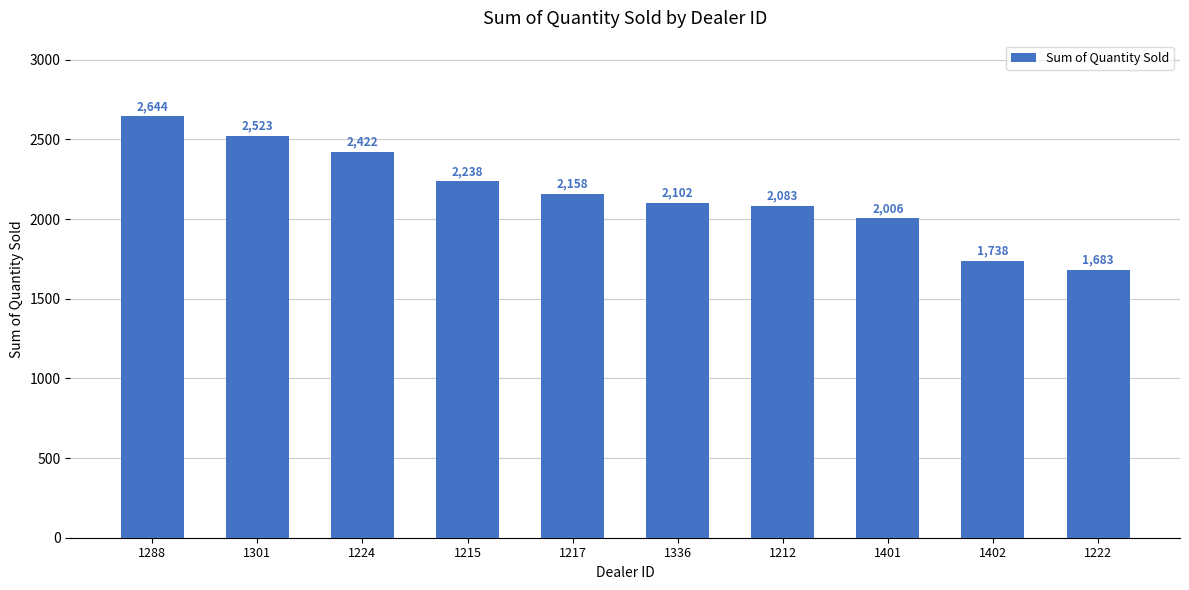

List the labels in order of value, smallest first.

1222, 1402, 1401, 1212, 1336, 1217, 1215, 1224, 1301, 1288